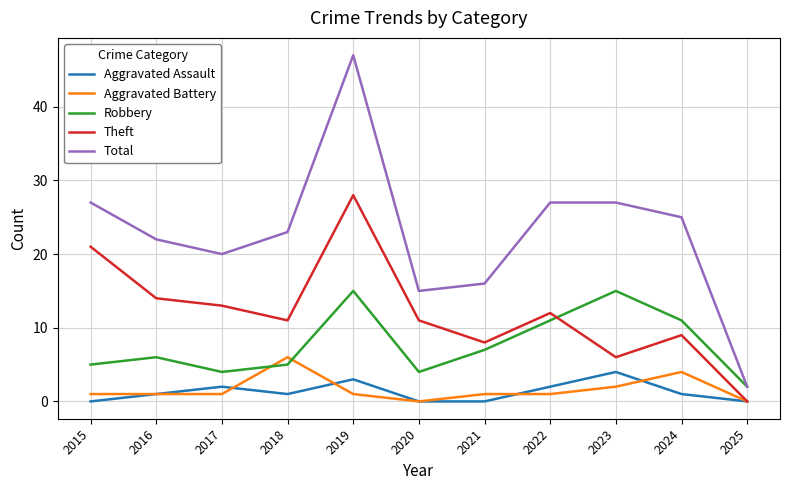

True or false: Aggravated Battery has a value of 1 at 2016.

True